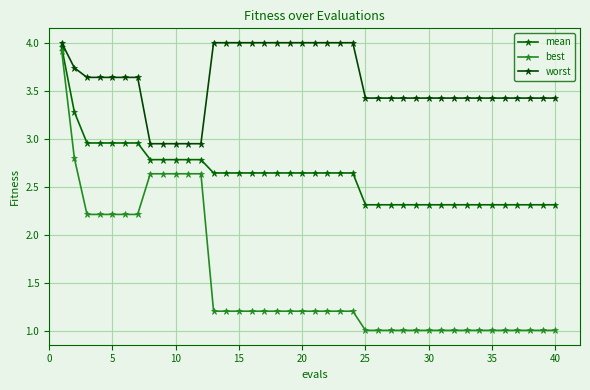

List the series in order of their overall mean, lowest first.

best, mean, worst